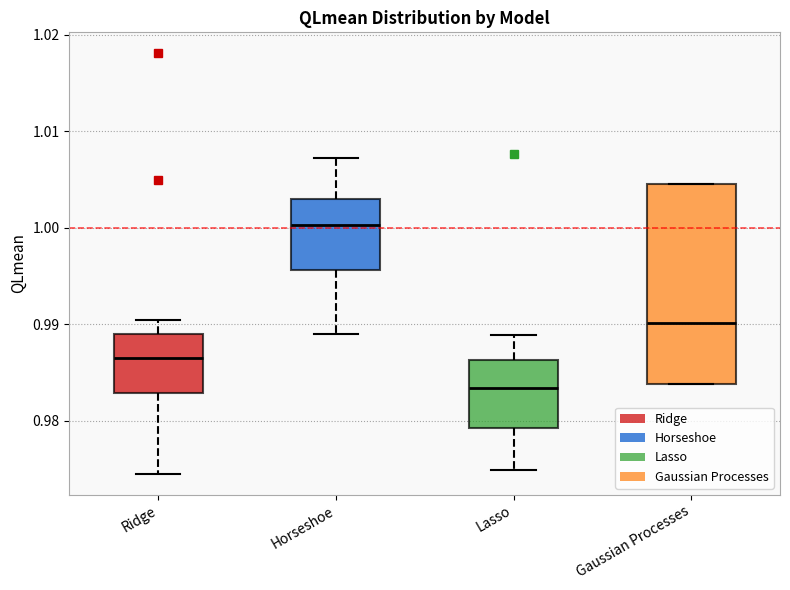

Reading left to right, transcribe this box plot: for each box, give where its median line is, the range the box spans, and where its two whiskers end, as read against the y-axis. The values are not printed on the chart, so give them approximately, as read against the axis.

Ridge: median 0.986, box 0.983 to 0.989, whiskers 0.975 to 0.990
Horseshoe: median 1.000, box 0.996 to 1.003, whiskers 0.989 to 1.007
Lasso: median 0.983, box 0.979 to 0.986, whiskers 0.975 to 0.989
Gaussian Processes: median 0.990, box 0.984 to 1.005, whiskers 0.984 to 1.005